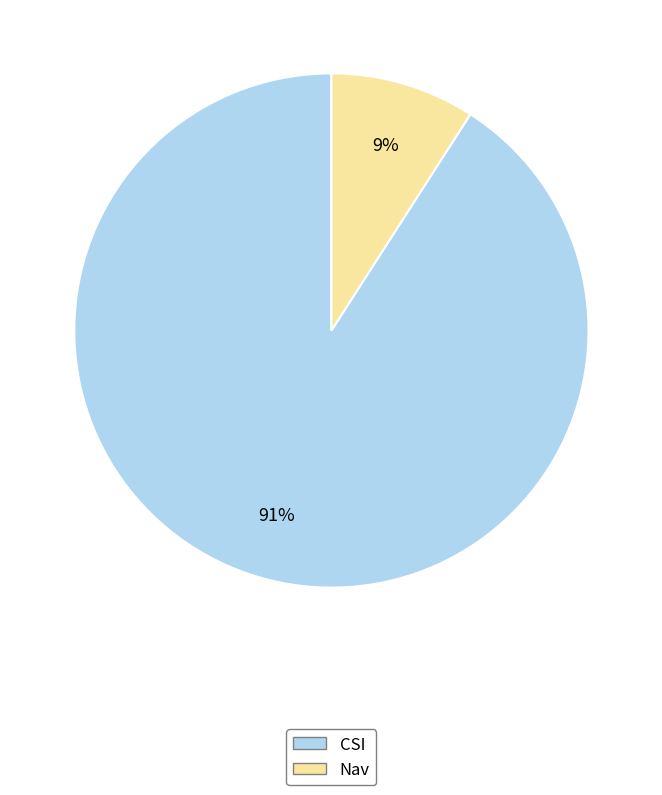

Is there a majority slice in this chart?

Yes